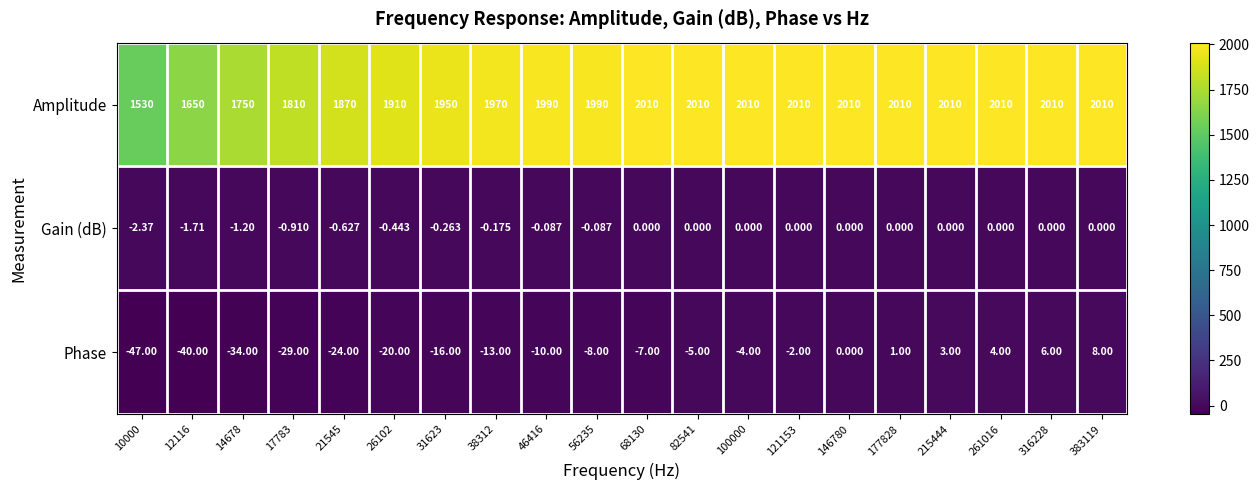

Which series changed the most between 56235 and 68130?

Amplitude